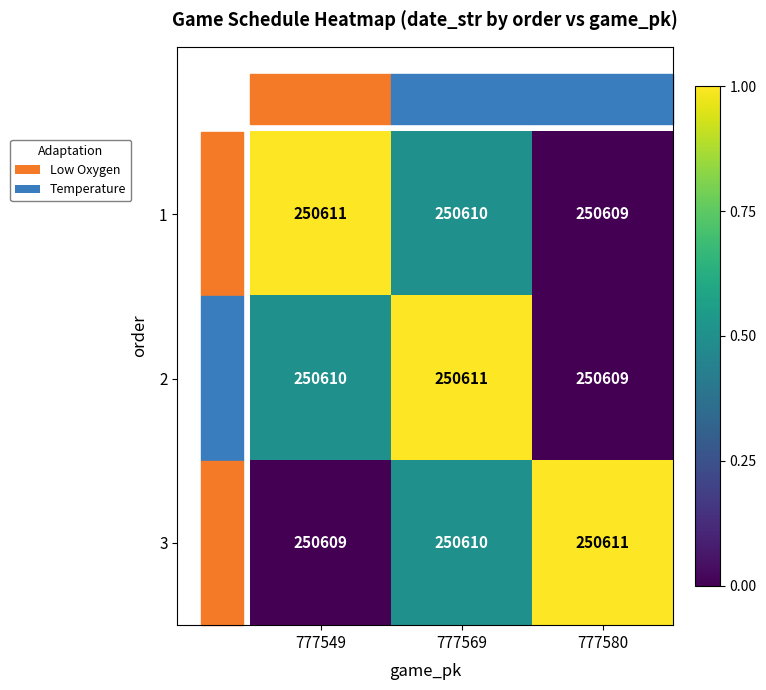

At which label does 3 reach its peak?

777580